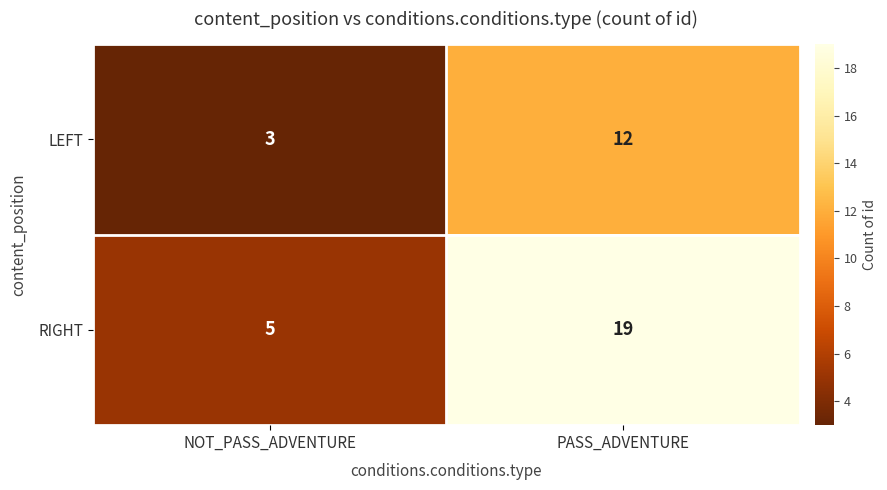

Between NOT_PASS_ADVENTURE and PASS_ADVENTURE, which series saw the biggest shift?

RIGHT